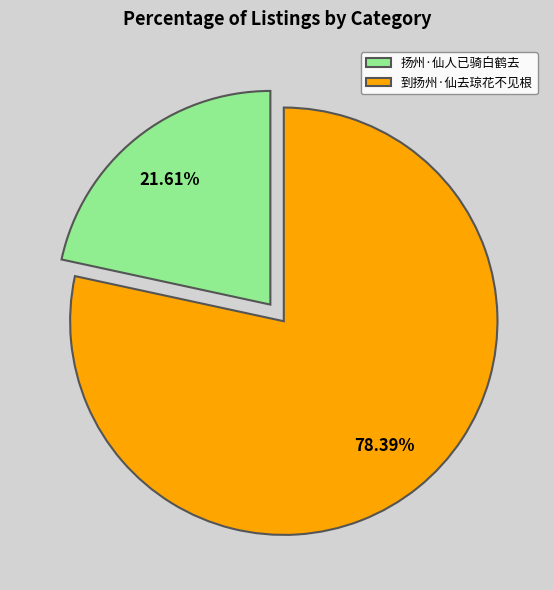

How many segments does this pie chart have?

2